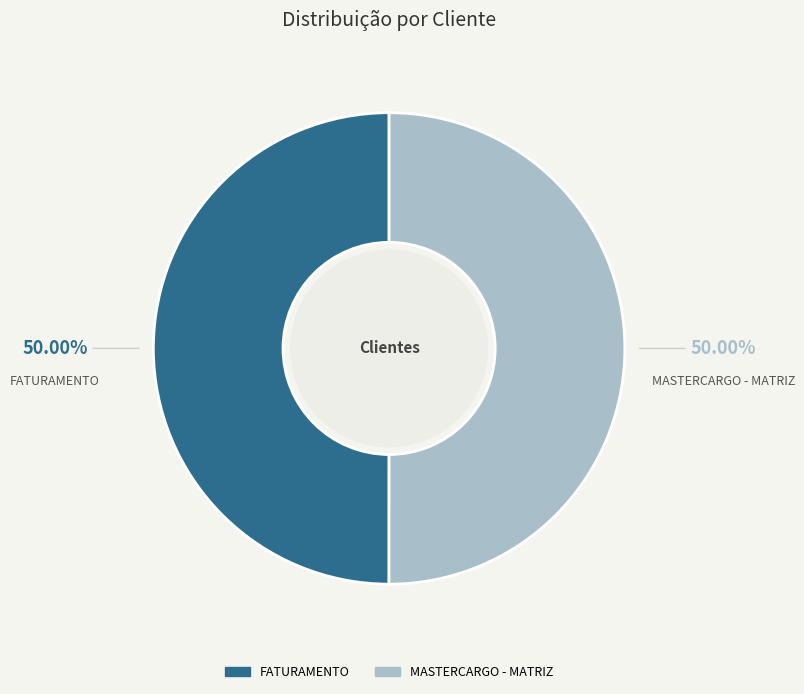

What portion of the pie excludes FATURAMENTO?

50.0%